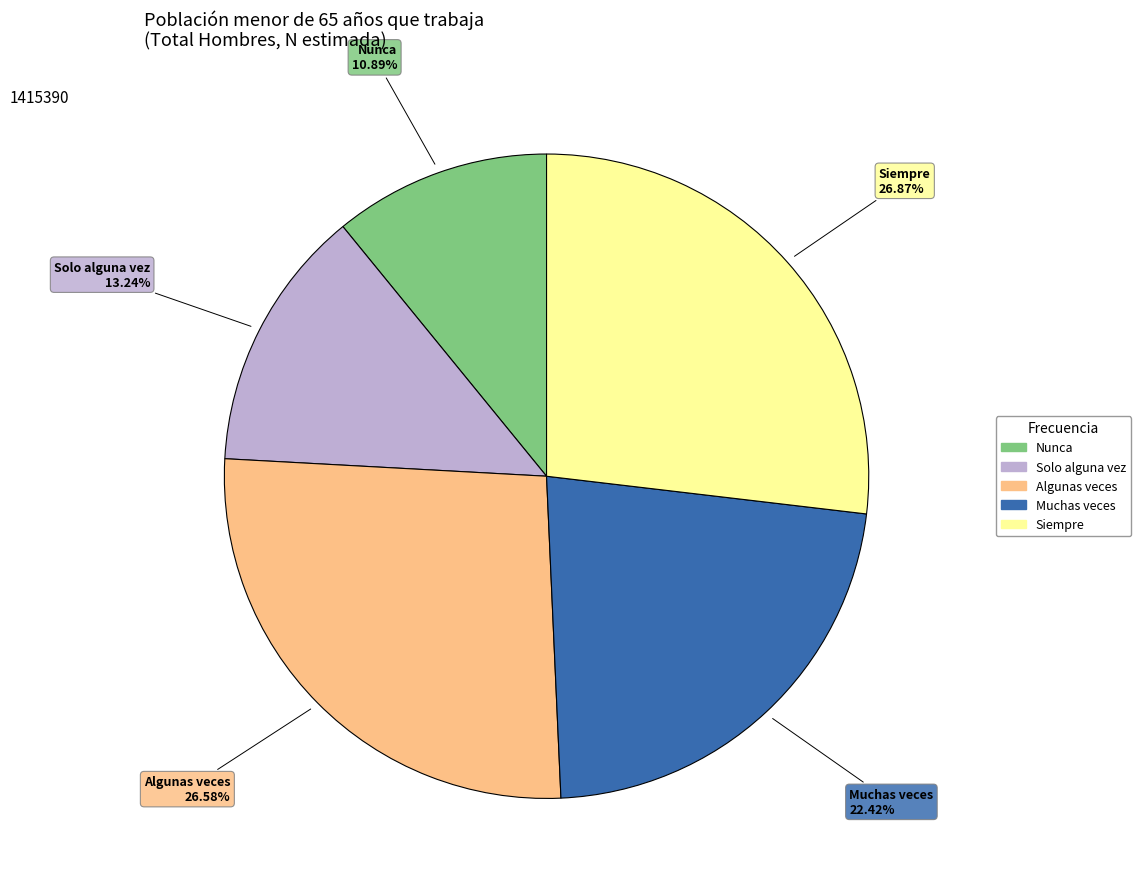

Does any single category account for the majority?

No